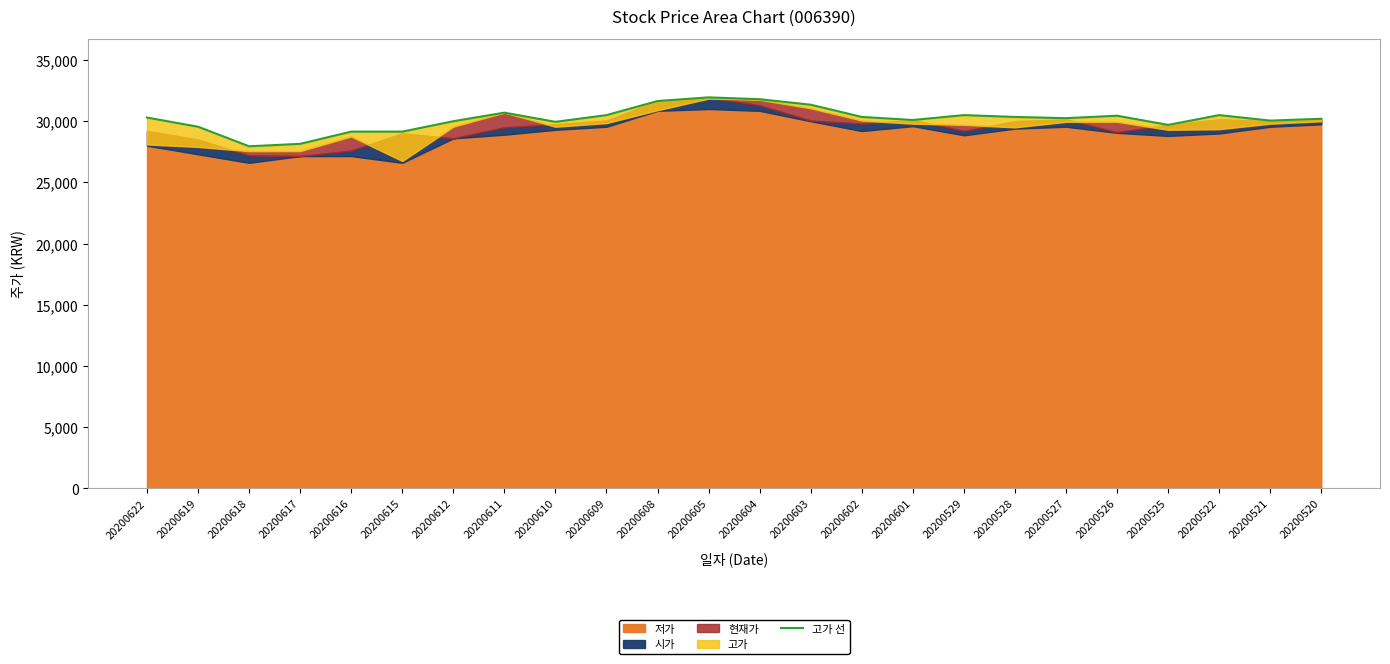

What is the maximum value shown in the chart?

31950